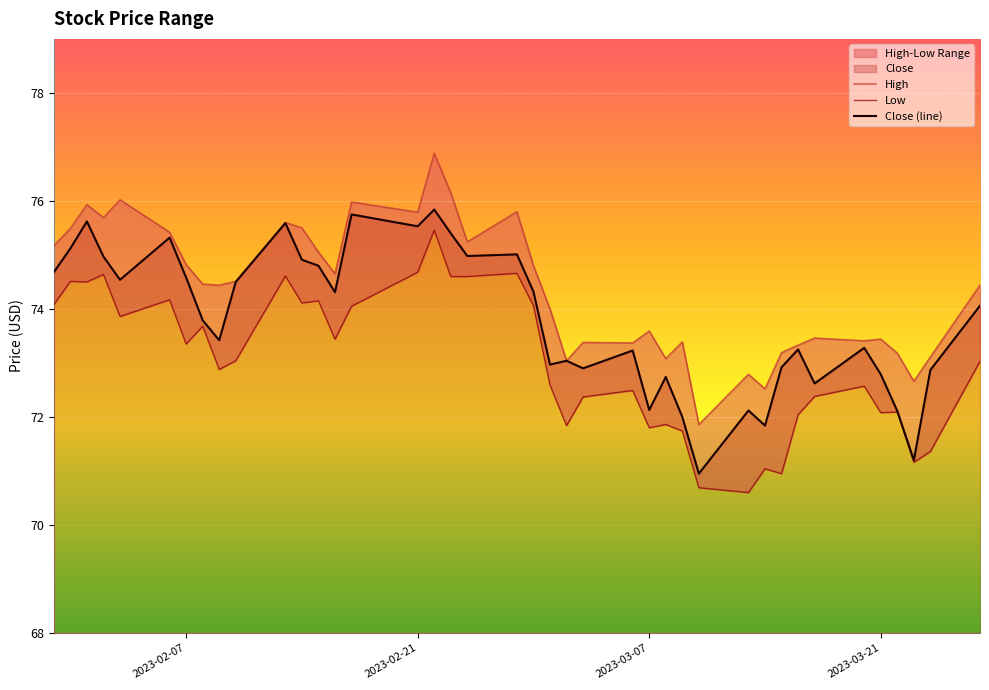

What is the difference between the second highest and second lowest values in the Low series?

4.0